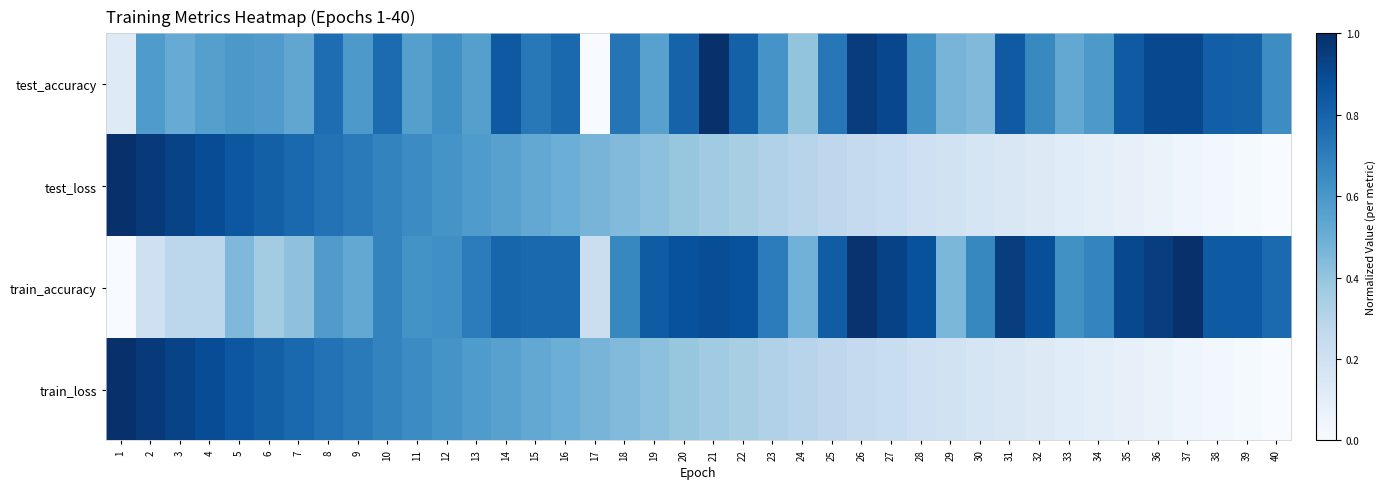

Which series has the largest total across all categories?

train_accuracy